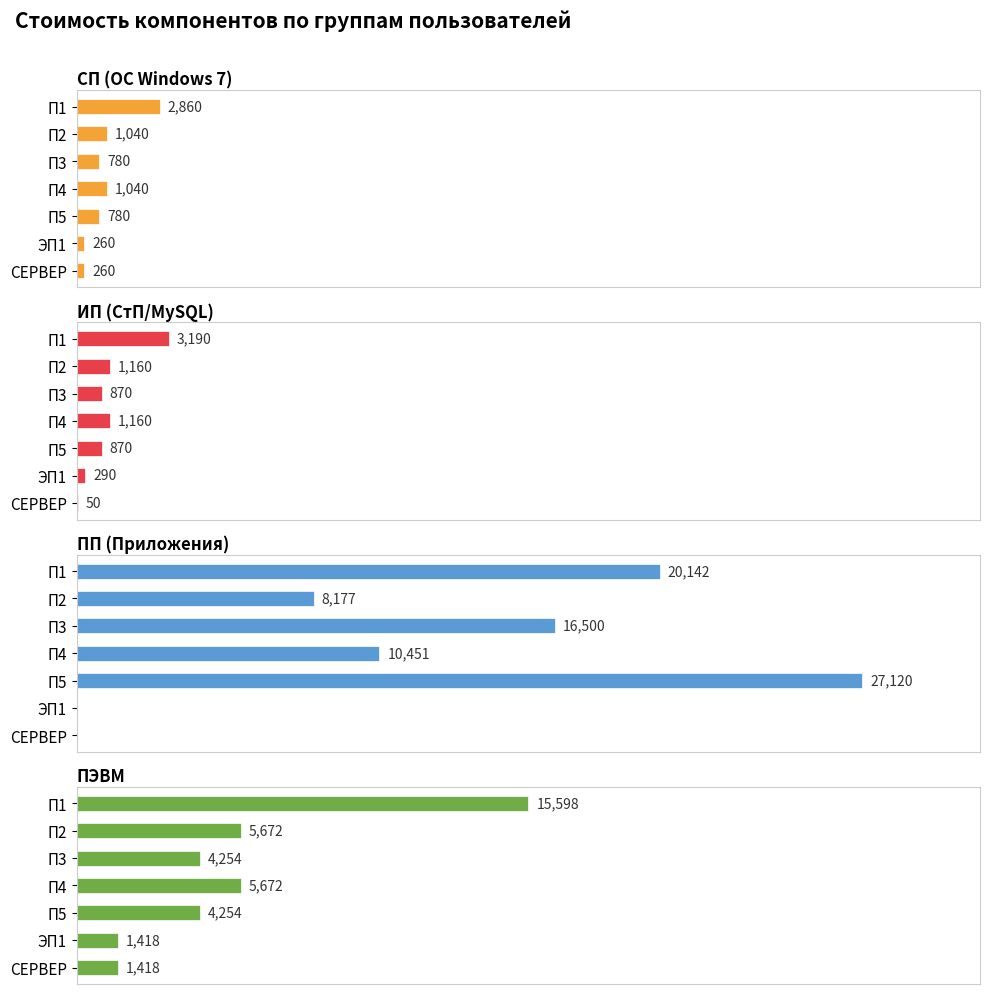

What is the sum of all ПП (Приложения) values?

82390